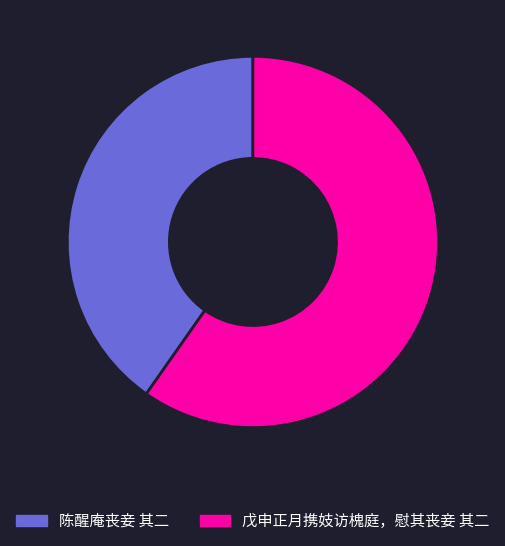

Does 陈醒庵丧妾 其二 account for over 50% of the chart?

No